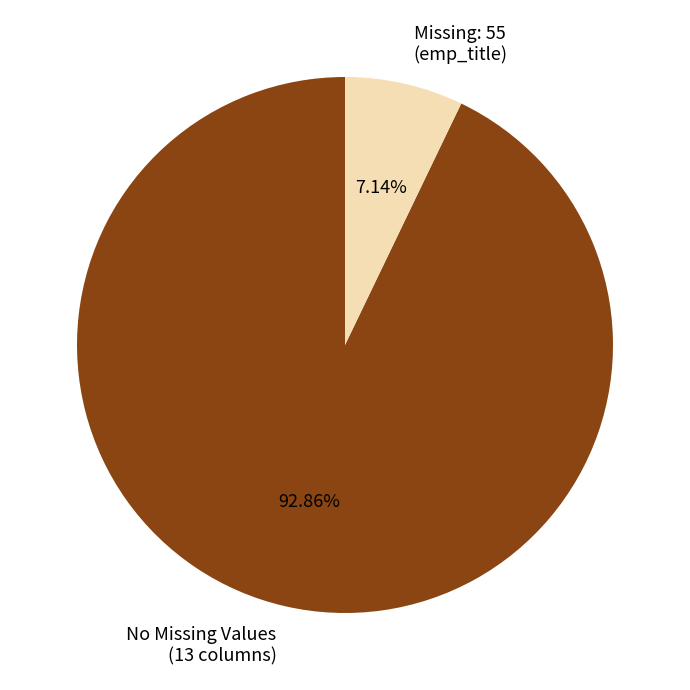

Which category has the biggest portion of the pie?

No Missing Values (13 columns)